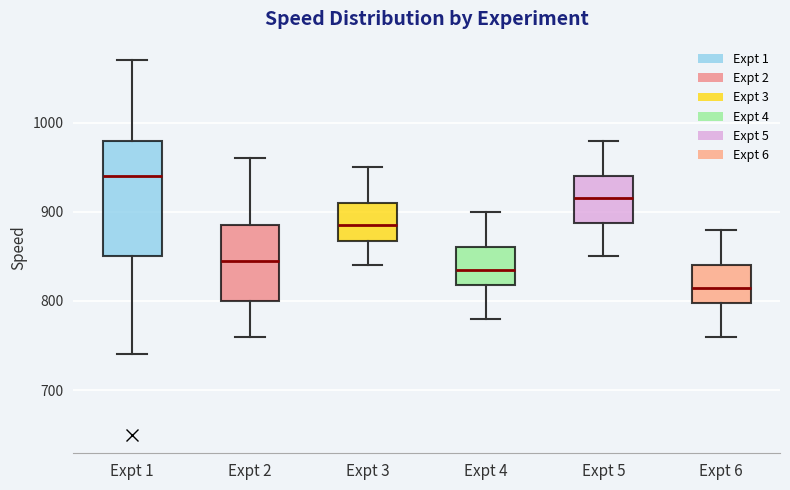

Which box's median line is the highest?

Expt 1